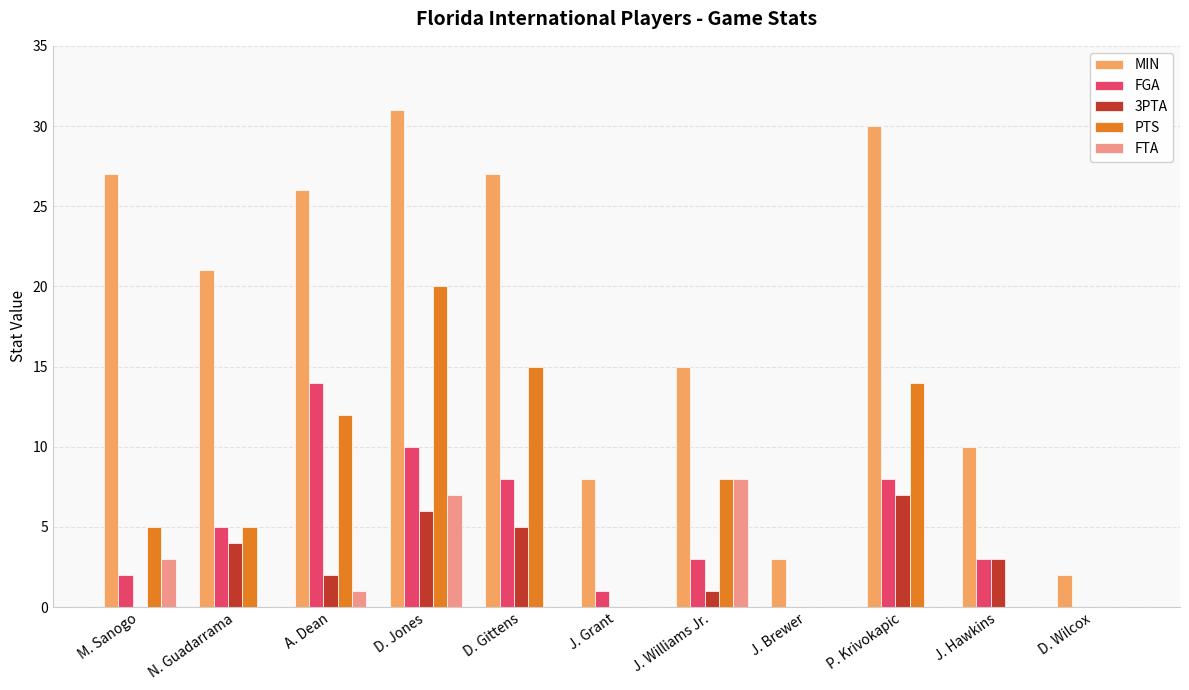

What are all the series names shown in the legend?

MIN, FGA, 3PTA, PTS, FTA